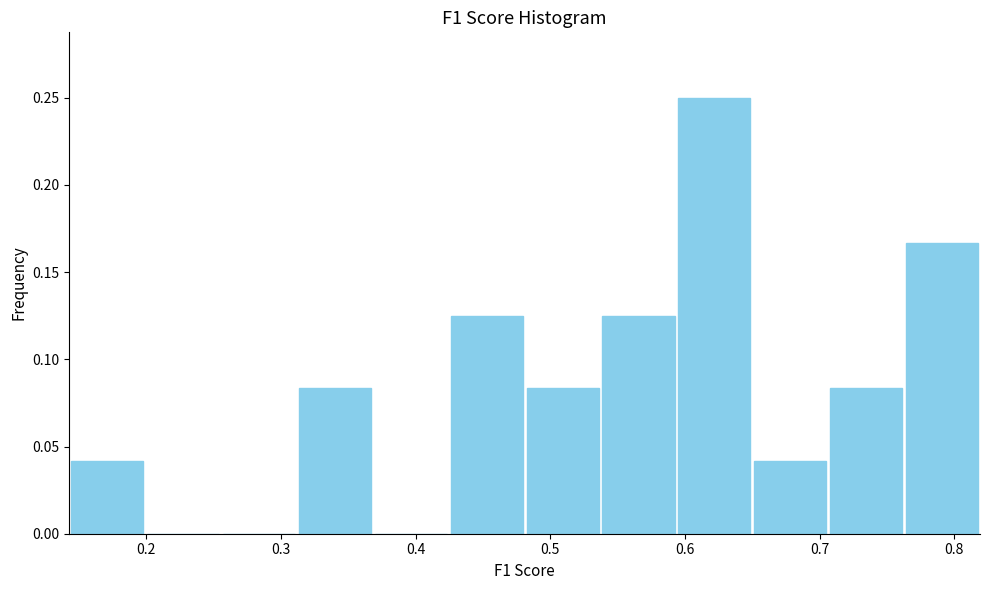

Reading left to right, list every bar in this chart as the range it spans on the x-axis followed by its height. Neither the bar edges nor the heights are printed on the chart, so give them approximately, as read against the axes.

0.14 to 0.20: 0.040
0.20 to 0.26: 0
0.26 to 0.31: 0
0.31 to 0.37: 0.085
0.37 to 0.42: 0
0.42 to 0.48: 0.125
0.48 to 0.54: 0.085
0.54 to 0.59: 0.125
0.59 to 0.65: 0.250
0.65 to 0.71: 0.040
0.71 to 0.76: 0.085
0.76 to 0.82: 0.165